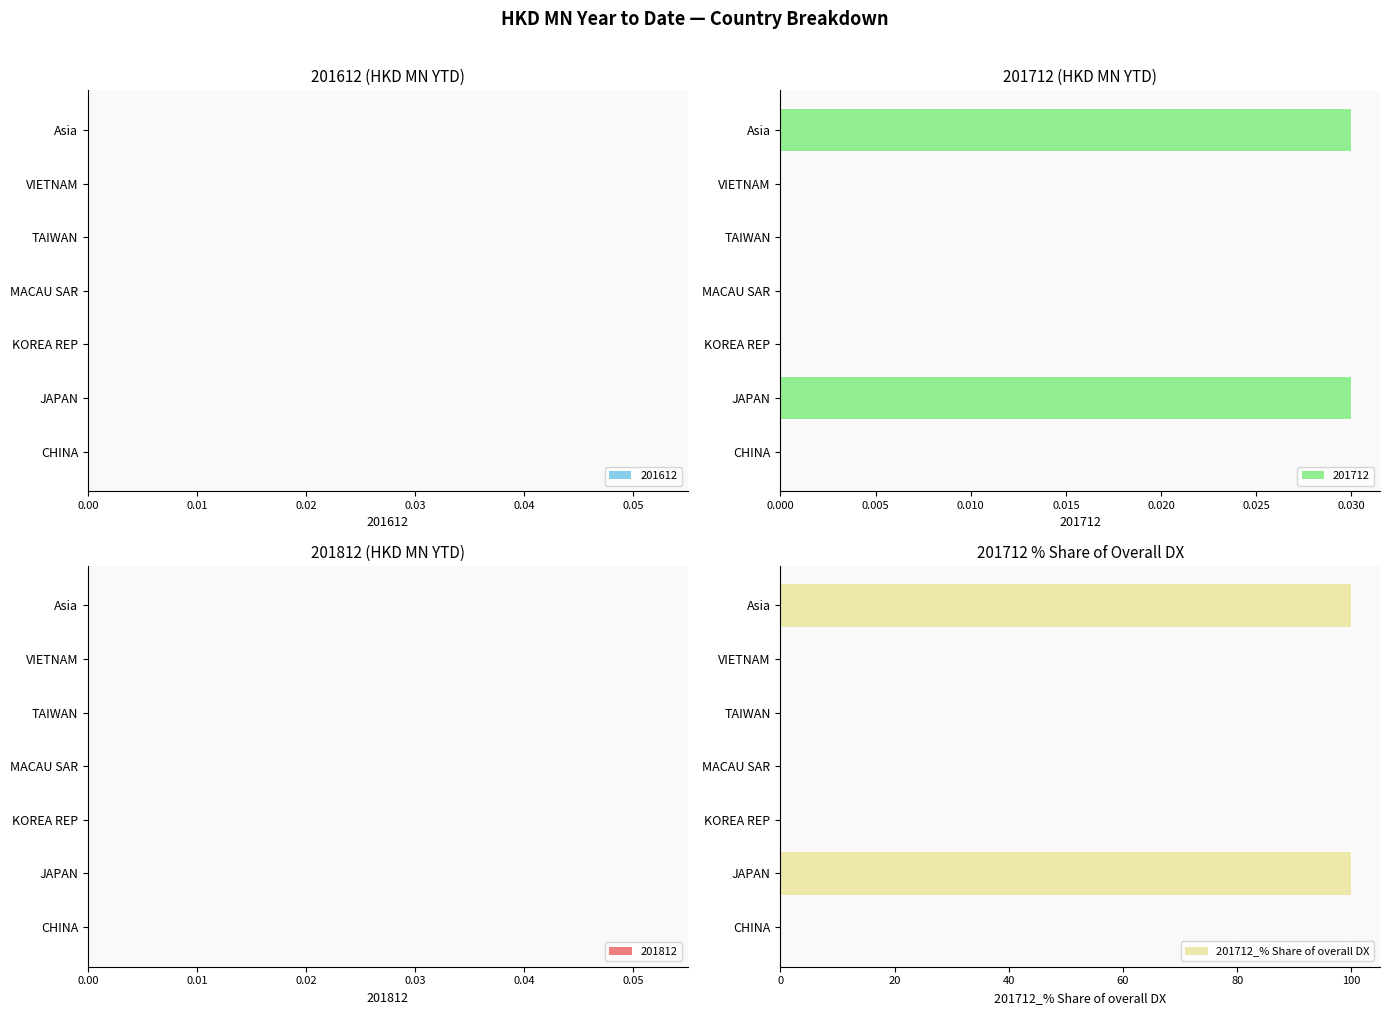

What is the maximum value for 201712_% Share of overall DX?

100